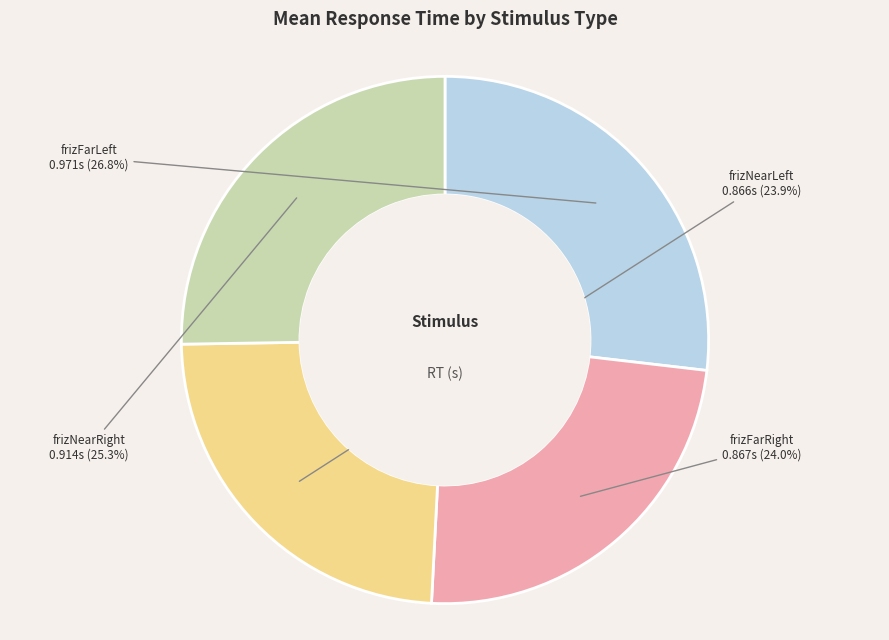

Is there any slice that represents more than half of the pie?

No